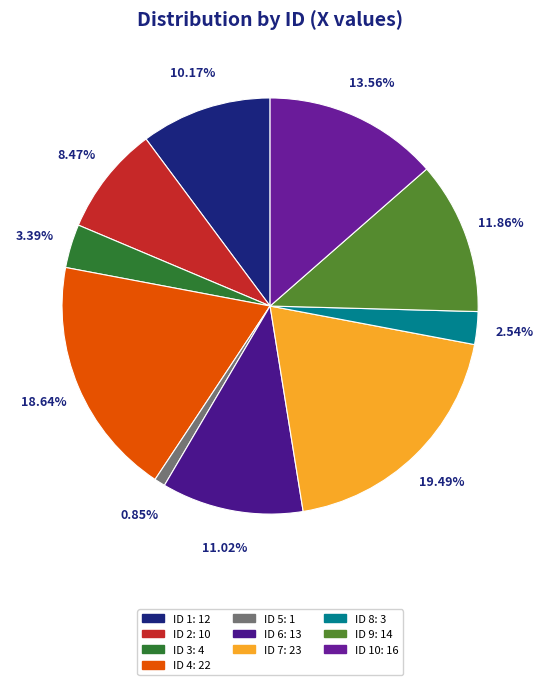

Count the number of slices in the pie.

10